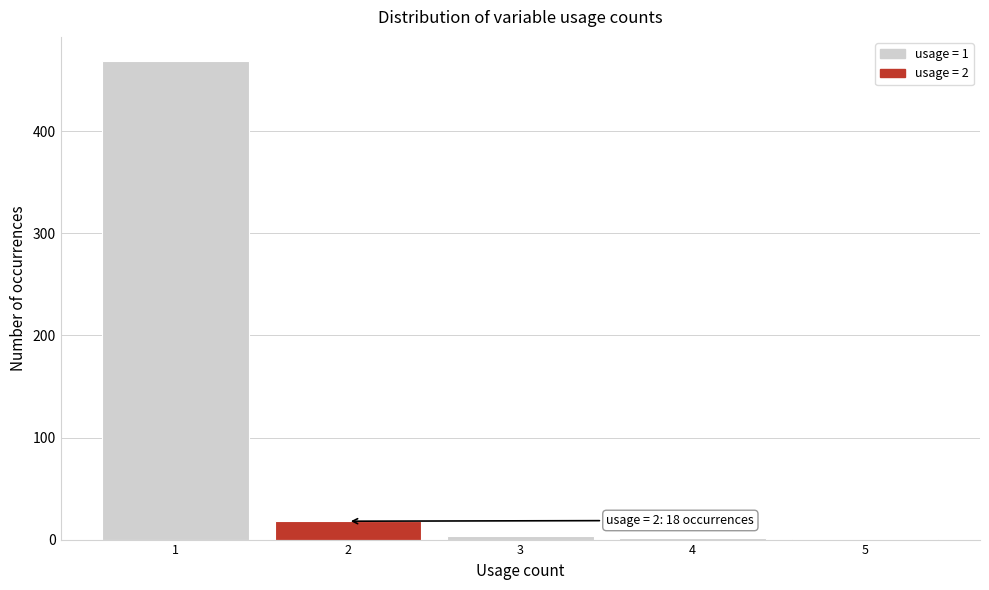

Over which range of the x-axis is the bar tallest?

0.5 to 1.5